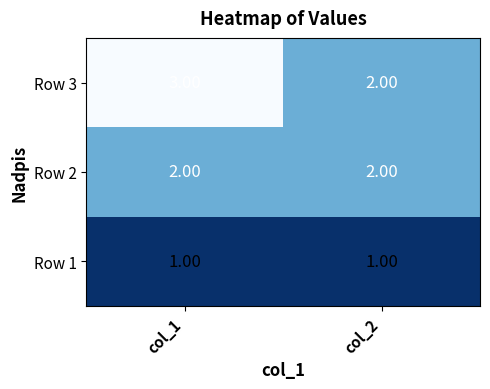

What is the sum of all Row 3 values?

5